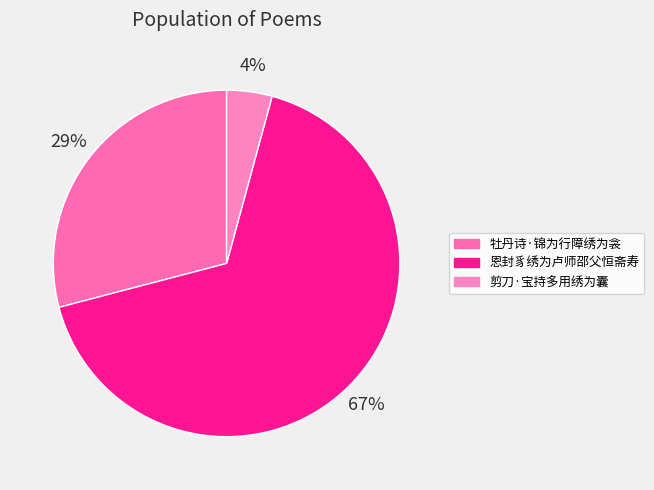

Approximately how many times larger is the value at 恩封豸绣为卢师邵父恒斋寿 compared to 剪刀·宝持多用绣为囊?

15.8